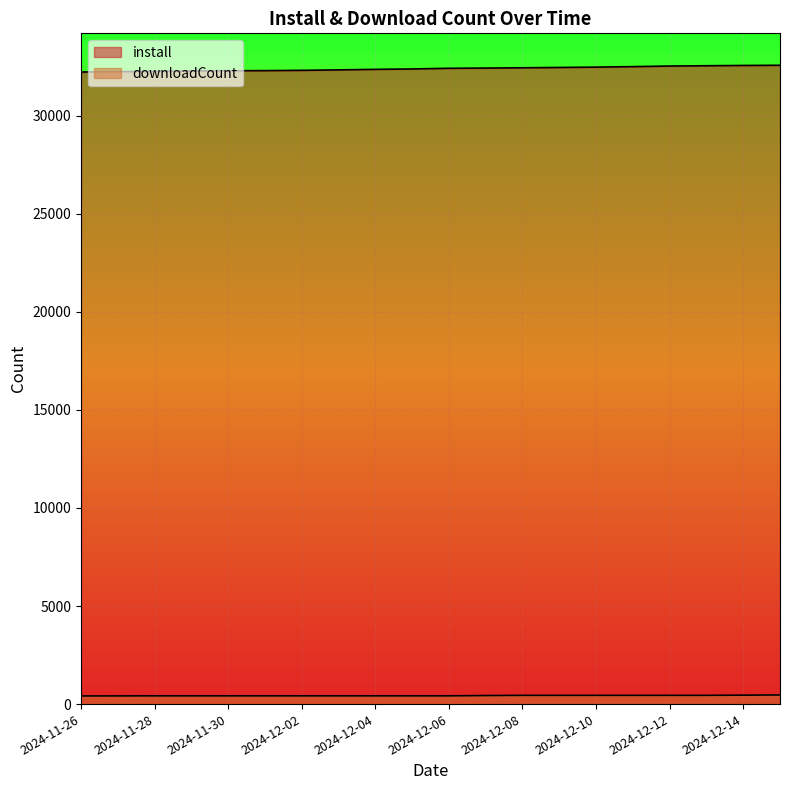

At which label is downloadCount closest to 440?

2024-12-07